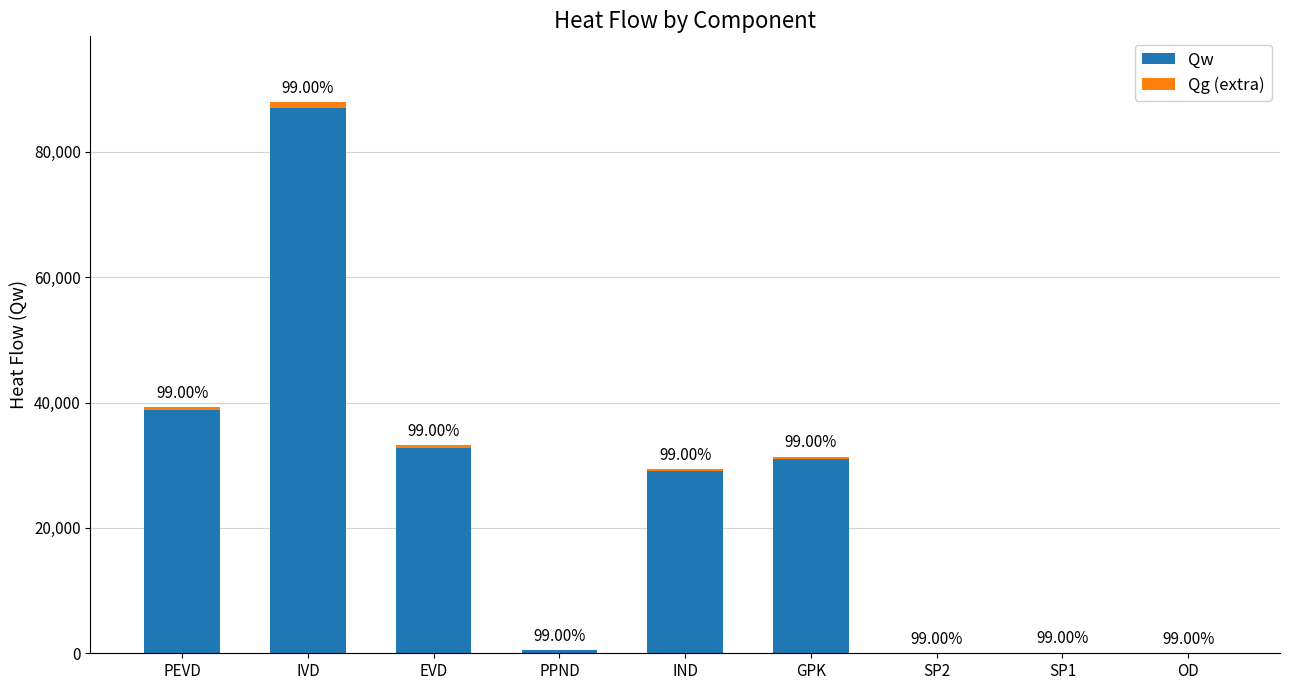

Rank the series by their maximum value, from lowest to highest.

Qg (extra), Qw